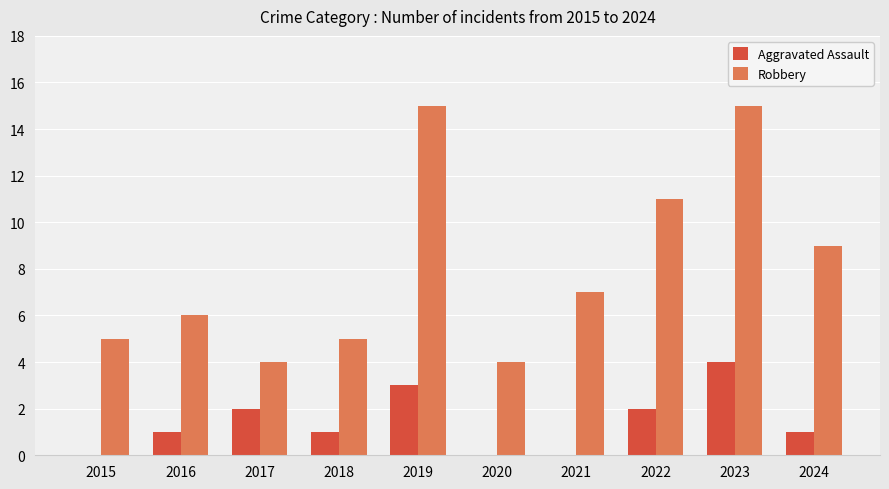

True or false: Robbery has a value of 12 at 2021.

False